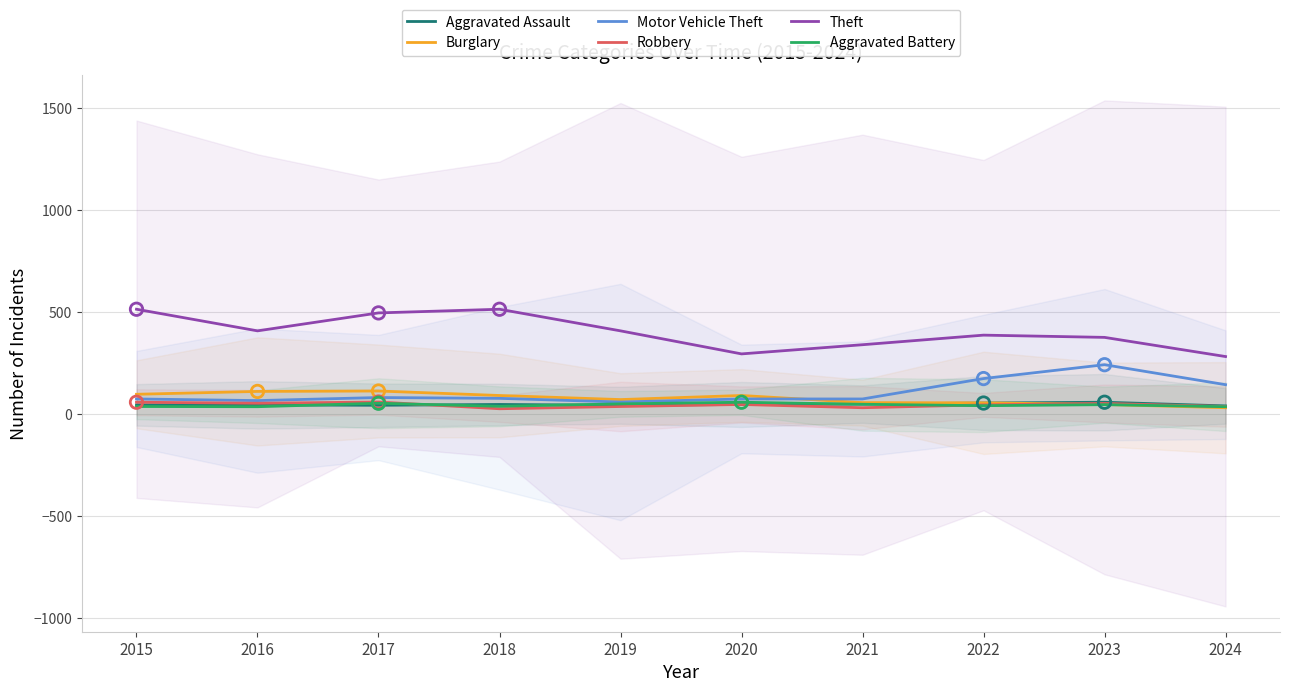

Which series contains the highest Y value?

Theft